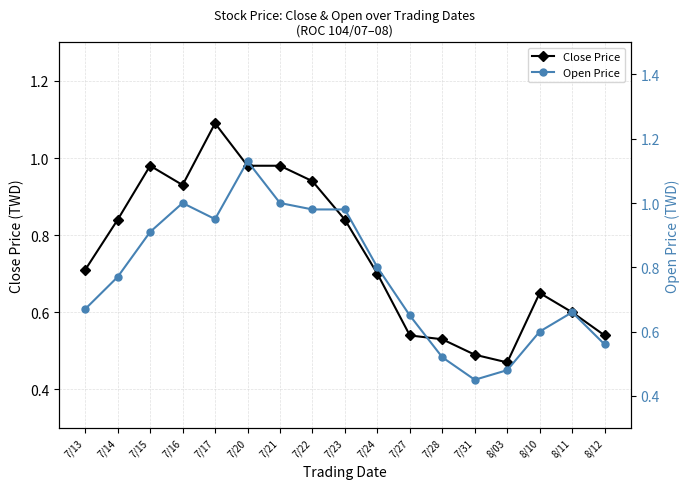

What are all the series names shown in the legend?

Close Price, Open Price